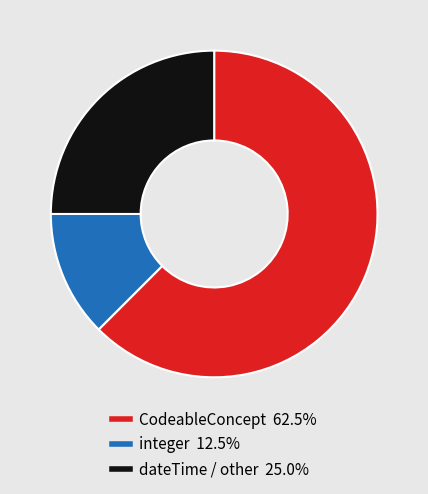

Is there any slice that represents more than half of the pie?

Yes